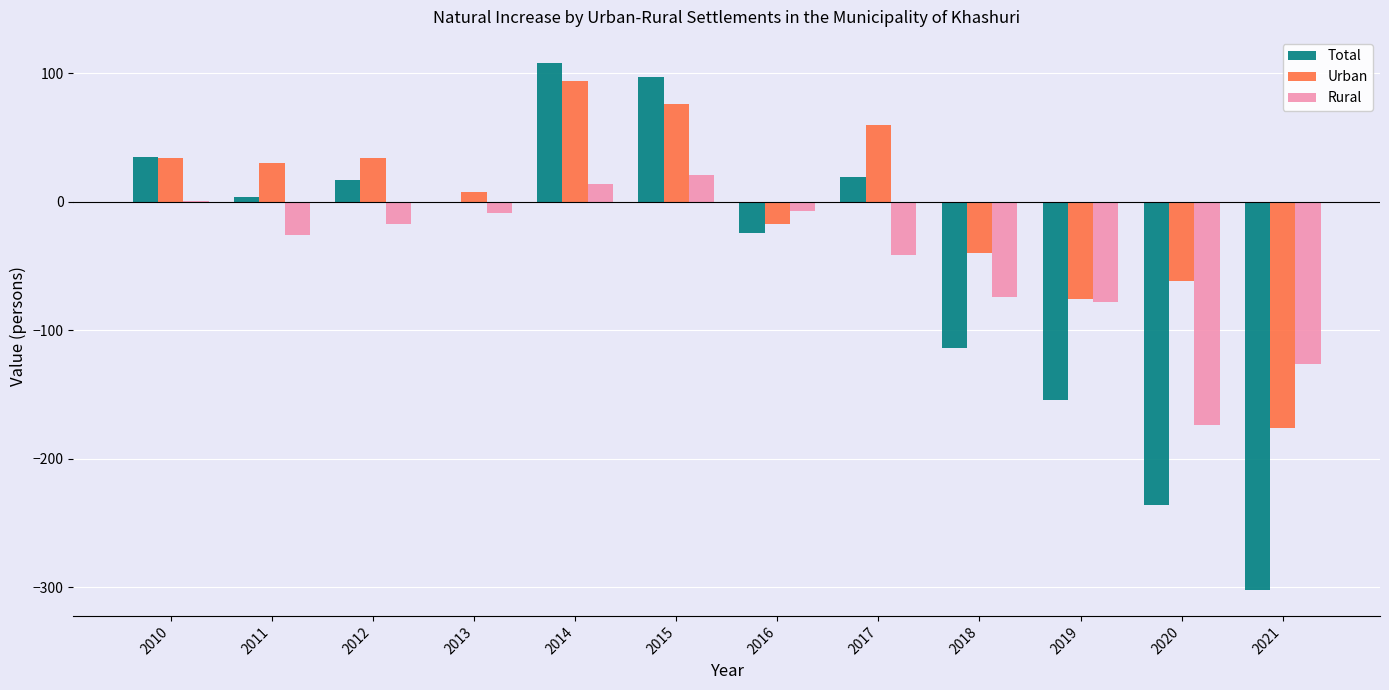

What are all the series names shown in the legend?

Total, Urban, Rural